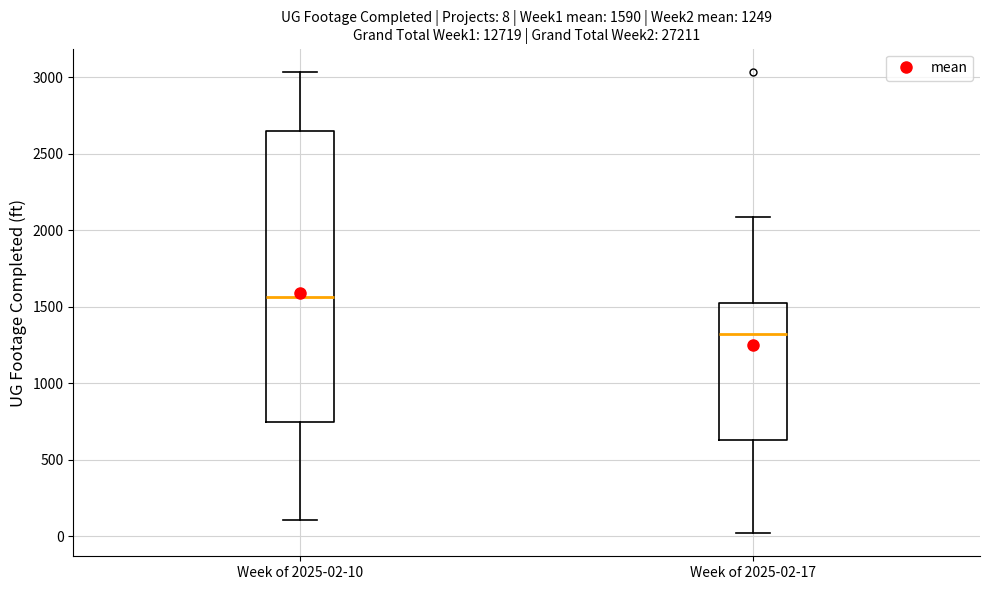

Which box has the highest median line?

Week of 2025-02-10